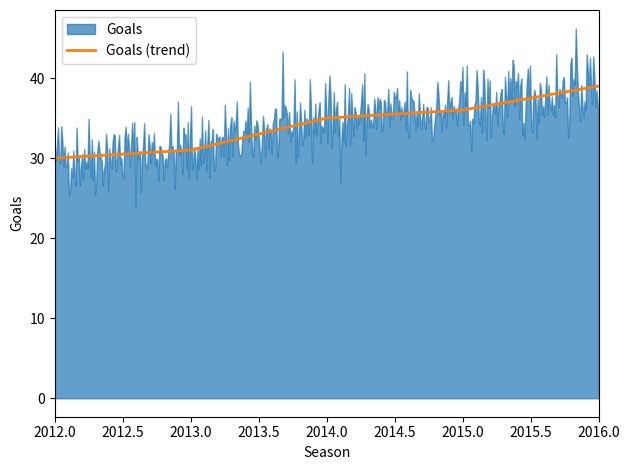

The Goals (trend) series shows 21 at 2013.0. True or false?

False